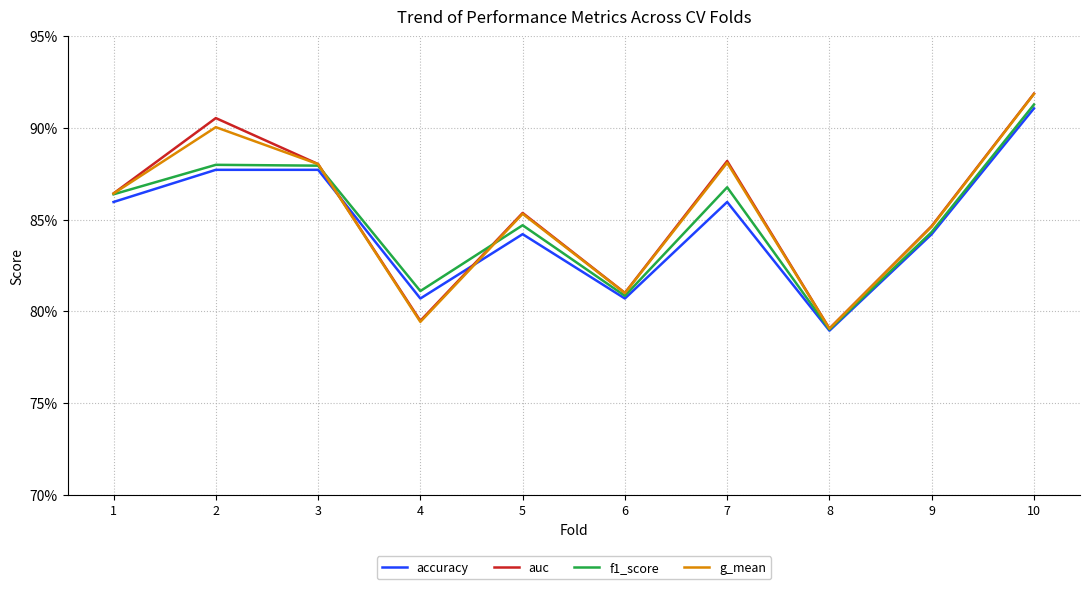

At which category does f1_score reach its first local valley?

4